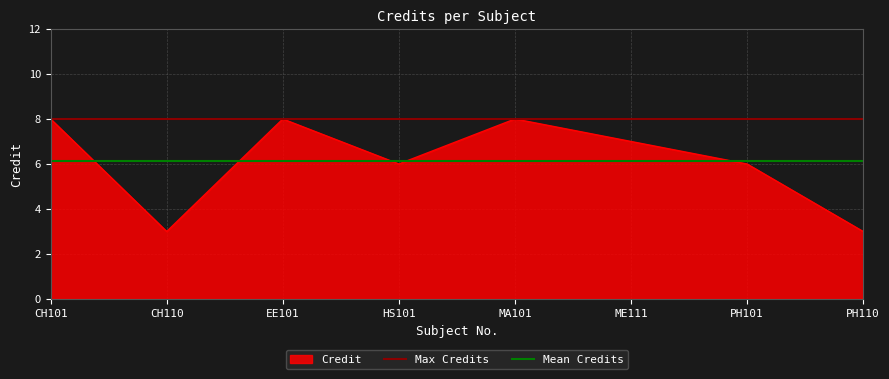

How many data points are less than 7?

4